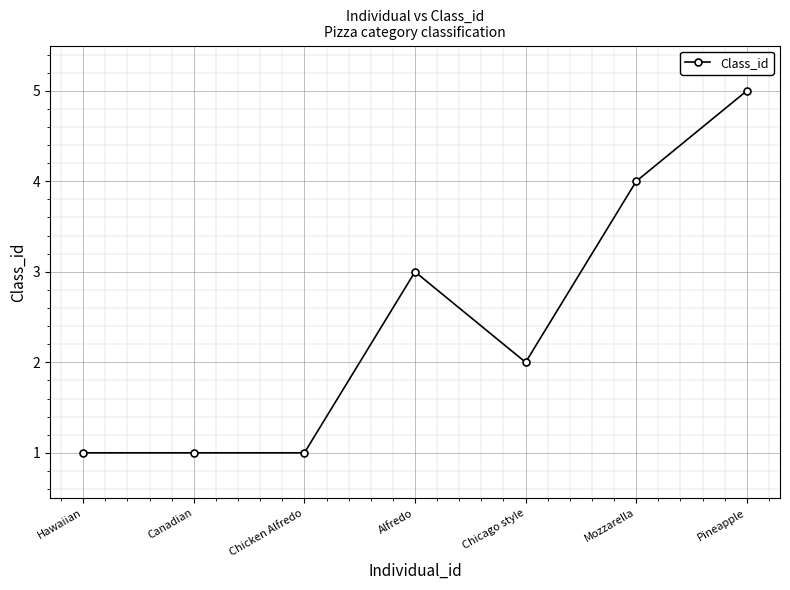

Reading left to right, extract all data points from this chart.

1	1	1	3	2	4	5